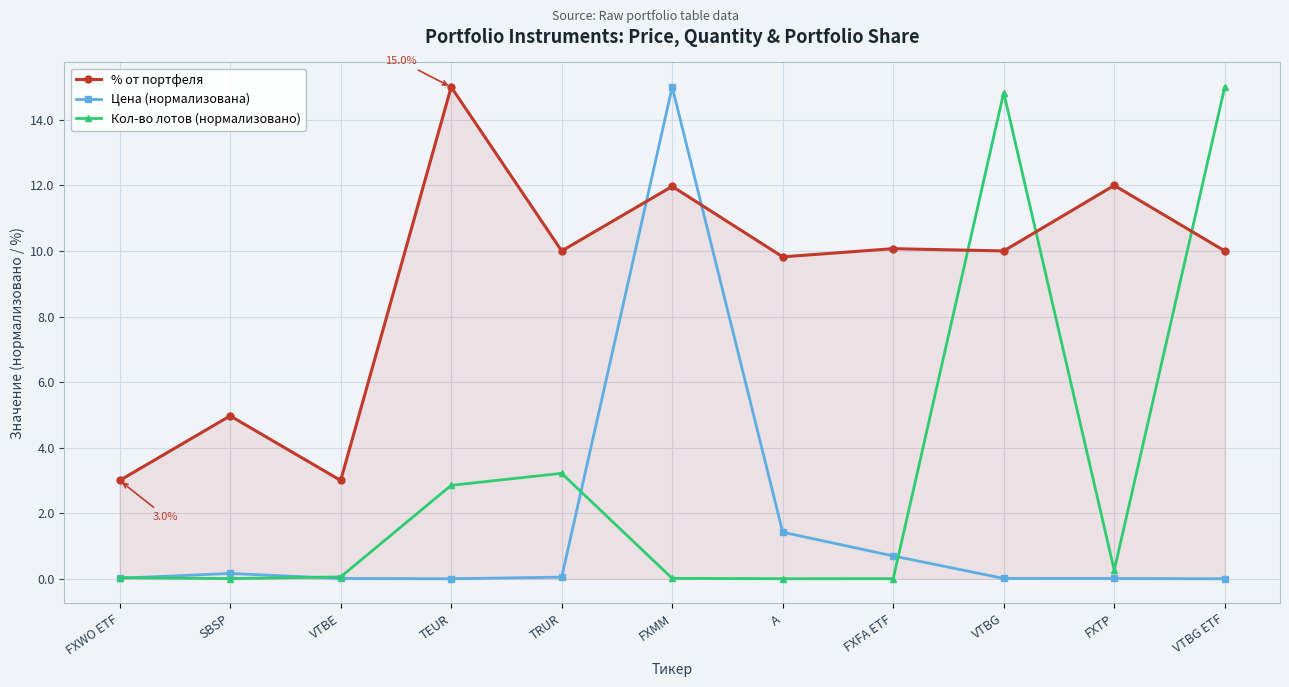

What is the difference between the highest and lowest values at SBSP?

5.0